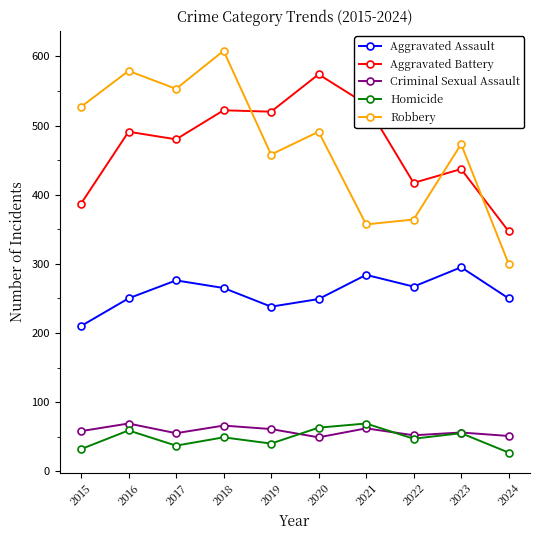

What is the average value of the Aggravated Assault series?

258